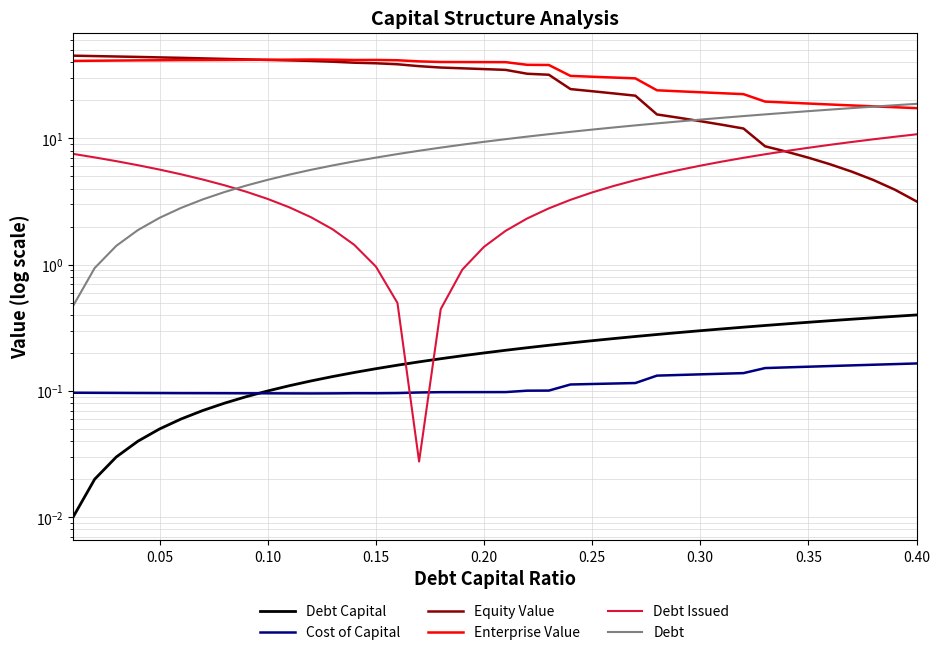

True or false: Enterprise Value and Cost of Capital cross at least once.

False